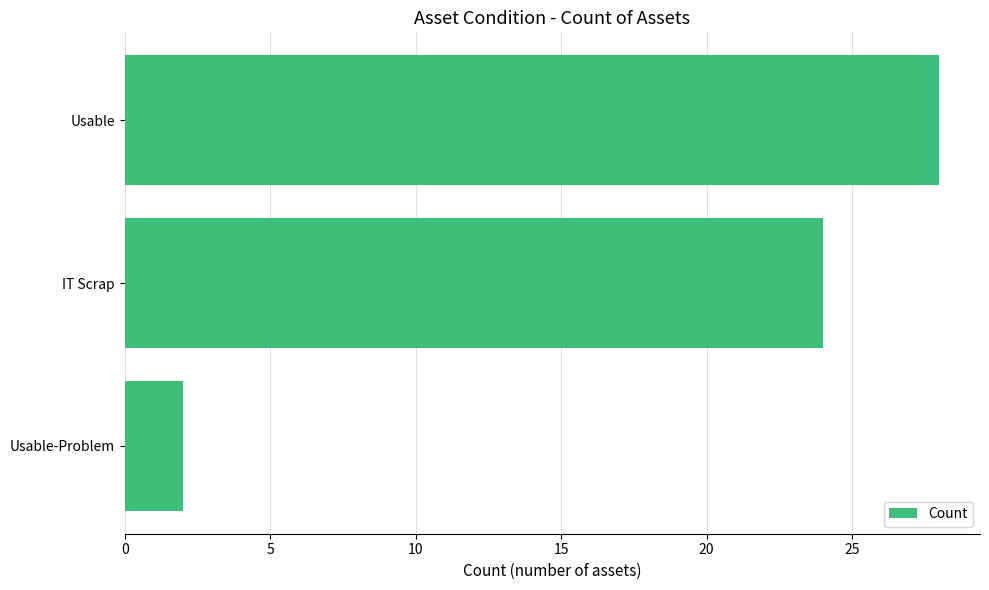

The chart shows a value of 1 at Usable-Problem. True or false?

False